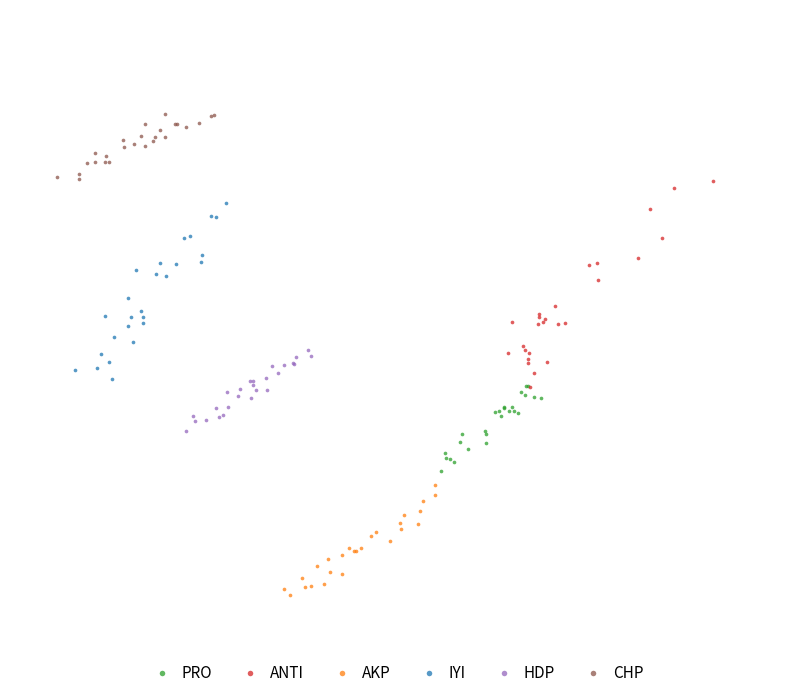

What are all the series names shown in the legend?

PRO, ANTI, AKP, IYI, HDP, CHP